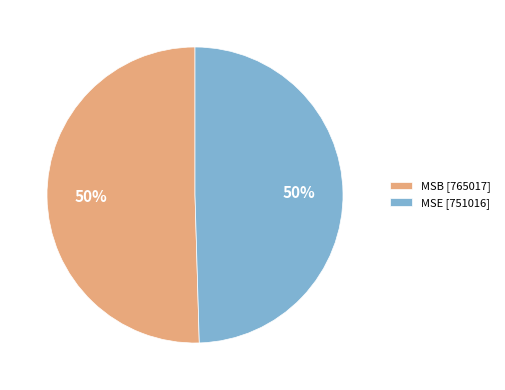

Approximately how many times larger is the value at MSB compared to MSE?

1.0